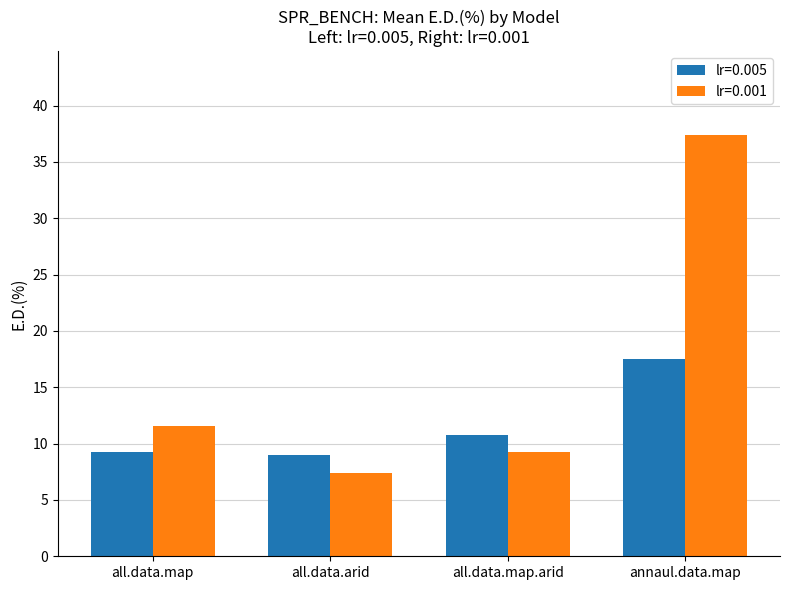

What is the maximum value for lr=0.005?

17.6